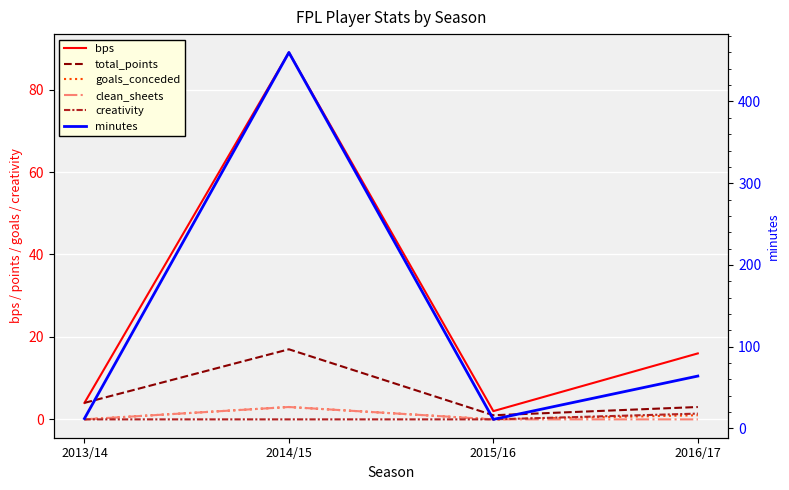

How many lines are shown in the chart?

6